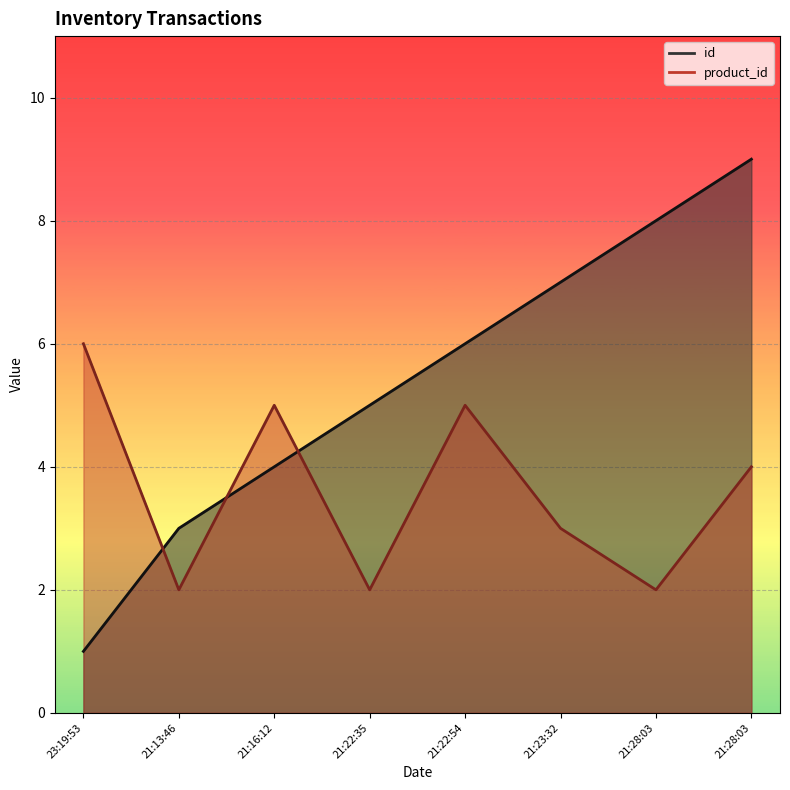

Which category has the lowest value in the id series?

23:19:53